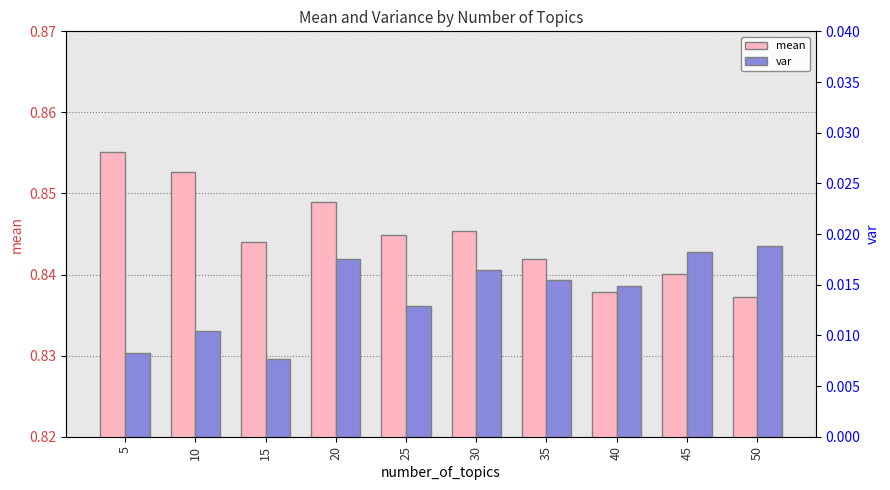

Count the mean values in the range 0 to 1.

10